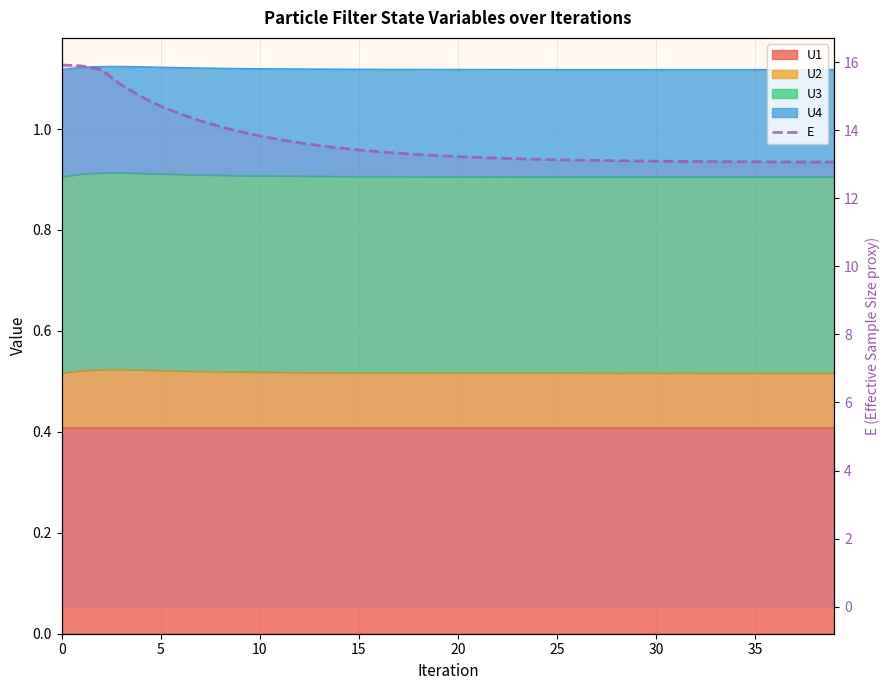

What is the sum of all values?

546.6